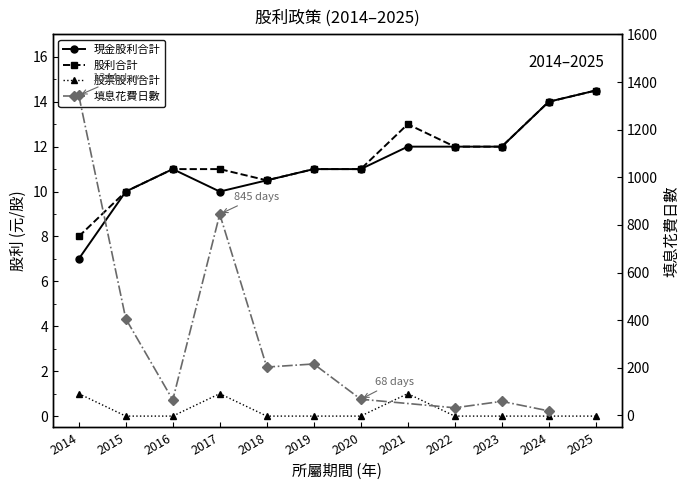

At which label does 現金股利合計 first exceed 11?

2021